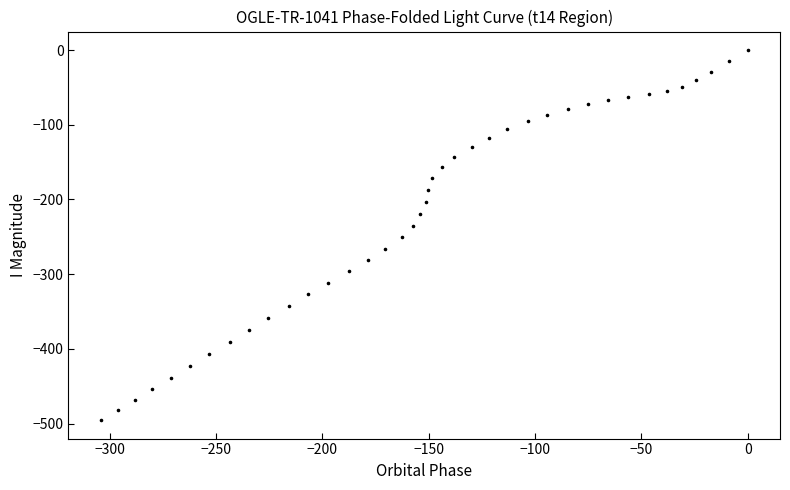

What is the range of Y values (max minus min)?

495.2